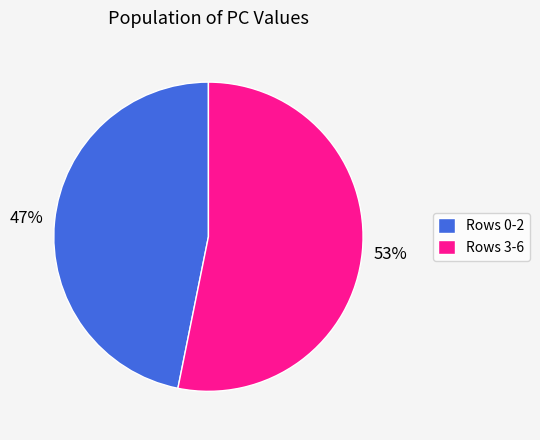

How many segments does this pie chart have?

2